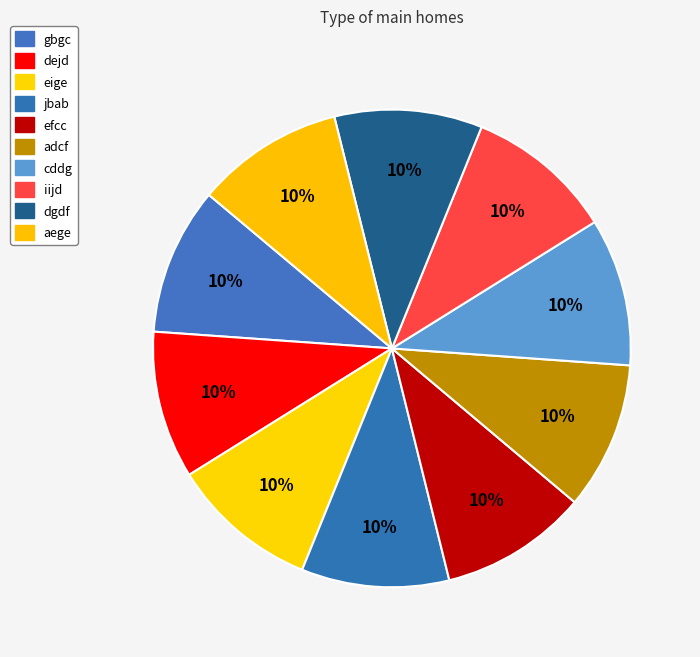

Which category has the smallest portion of the pie?

gbgc